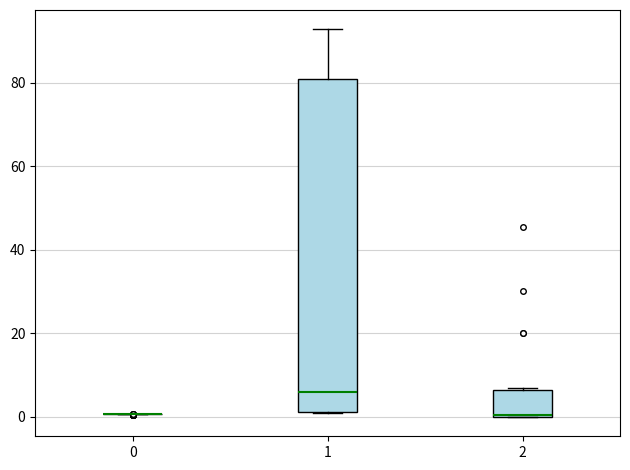

Reading left to right, read every box against the y-axis: the position of its median line, the range the box covers, and the ends of its whiskers. The values are not printed on the chart, so give them approximately, as read against the axis.

0: box collapsed to a line at 0, whiskers 0 to 0
1: median 6, box 2 to 80, whiskers 0 to 92
2: median 0, box 0 to 6, whiskers 0 to 6 (just above the box's upper edge)